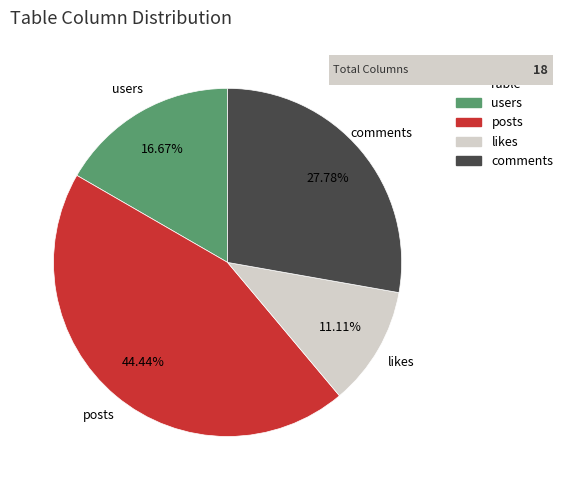

To the nearest percent, what portion does likes represent?

11%